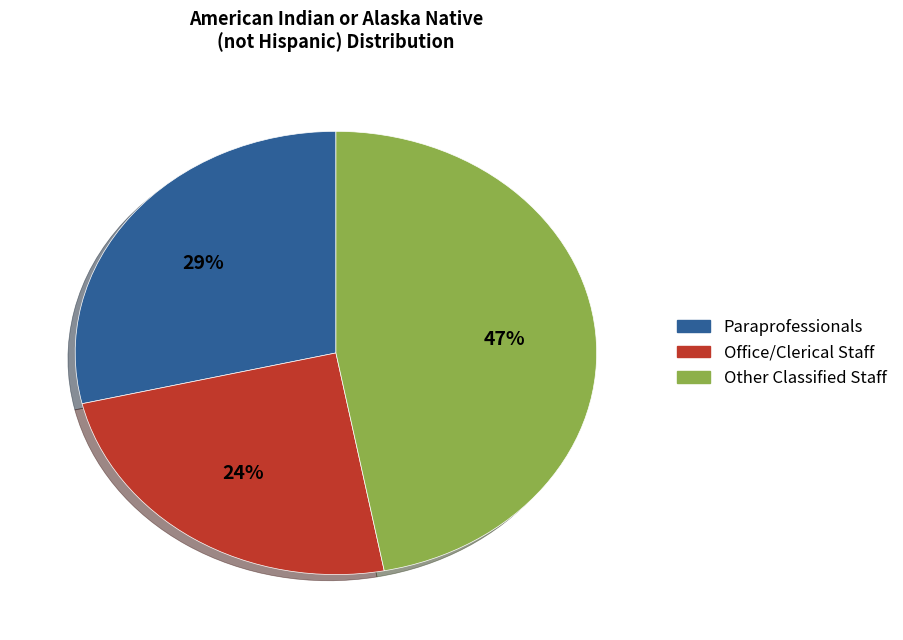

Is Paraprofessionals the majority of the pie?

No